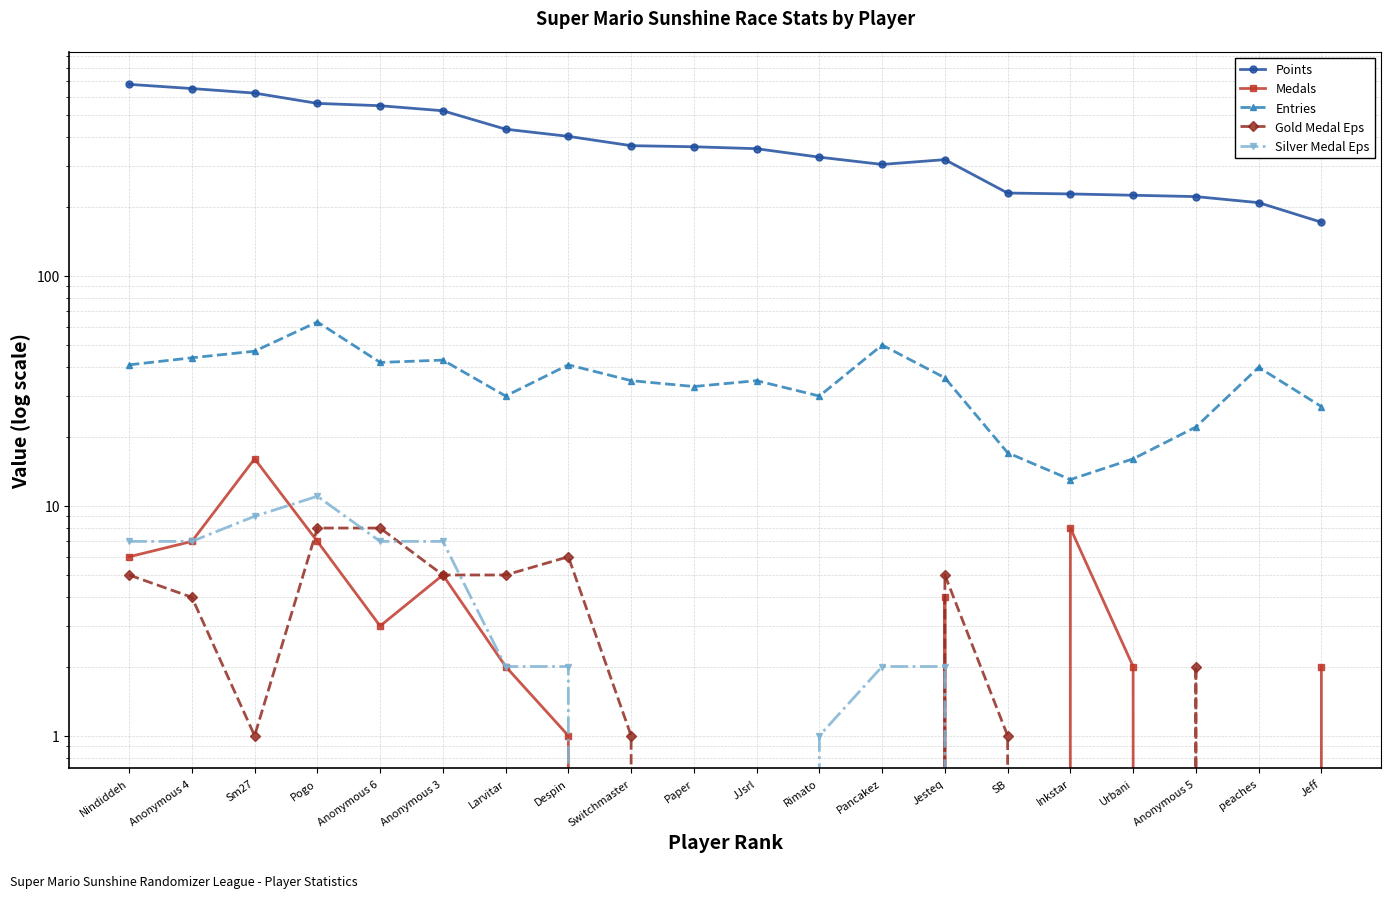

Reading left to right, transcribe all the data shown in this chart.

Points: Nindiddeh=680	Anonymous 4=652	Sm27=623	Pogo=562	Anonymous 6=549	Anonymous 3=522	Larvitar=434	Despin=404	Switchmaster=368	Paper=364	JJsrl=357	Rimato=328	Pancakez=305	Jesteq=320	SB=229	Inkstar=227	Urbani=224	Anonymous 5=221	peaches=208	Jeff=171
Medals: Nindiddeh=6	Anonymous 4=7	Sm27=16	Pogo=7	Anonymous 6=3	Anonymous 3=5	Larvitar=2	Despin=1	Switchmaster=0	Paper=0	JJsrl=0	Rimato=0	Pancakez=0	Jesteq=4	SB=0	Inkstar=8	Urbani=2	Anonymous 5=0	peaches=0	Jeff=2
Entries: Nindiddeh=41	Anonymous 4=44	Sm27=47	Pogo=63	Anonymous 6=42	Anonymous 3=43	Larvitar=30	Despin=41	Switchmaster=35	Paper=33	JJsrl=35	Rimato=30	Pancakez=50	Jesteq=36	SB=17	Inkstar=13	Urbani=16	Anonymous 5=22	peaches=40	Jeff=27
Gold Medal Eps: Nindiddeh=5	Anonymous 4=4	Sm27=1	Pogo=8	Anonymous 6=8	Anonymous 3=5	Larvitar=5	Despin=6	Switchmaster=1	Paper=0	JJsrl=0	Rimato=0	Pancakez=0	Jesteq=5	SB=1	Inkstar=0	Urbani=0	Anonymous 5=2	peaches=0	Jeff=0
Silver Medal Eps: Nindiddeh=7	Anonymous 4=7	Sm27=9	Pogo=11	Anonymous 6=7	Anonymous 3=7	Larvitar=2	Despin=2	Switchmaster=0	Paper=0	JJsrl=0	Rimato=1	Pancakez=2	Jesteq=2	SB=0	Inkstar=0	Urbani=0	Anonymous 5=0	peaches=0	Jeff=0